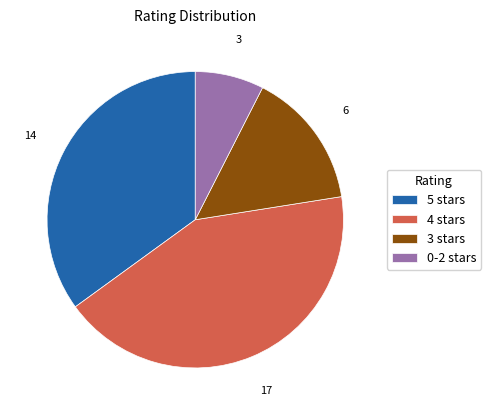

Combined, do 0-2 stars and 5 stars account for over 50%?

No